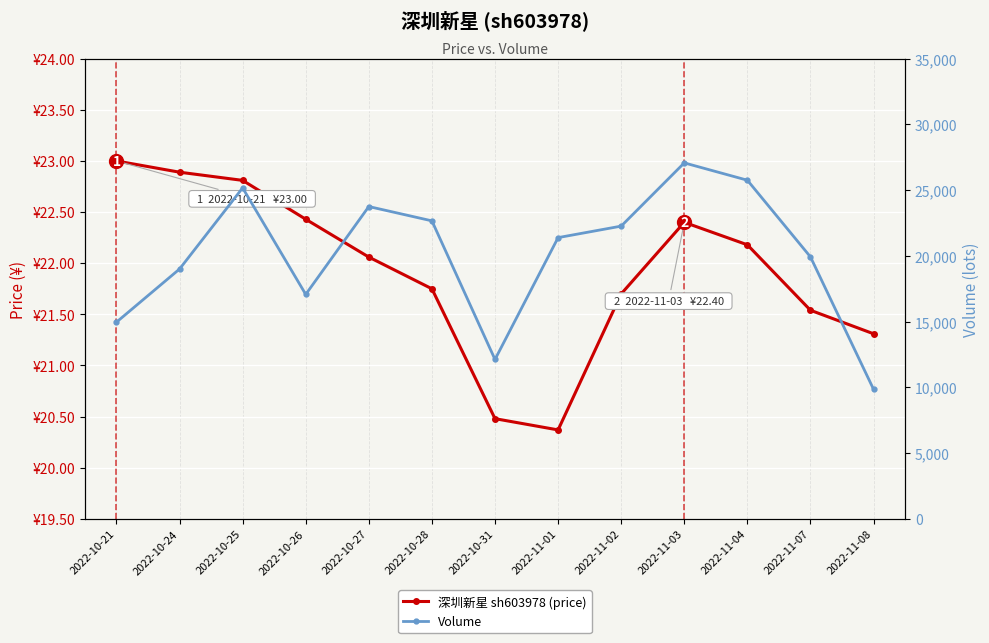

What is the total value across all series at 2022-11-02?

22287.7